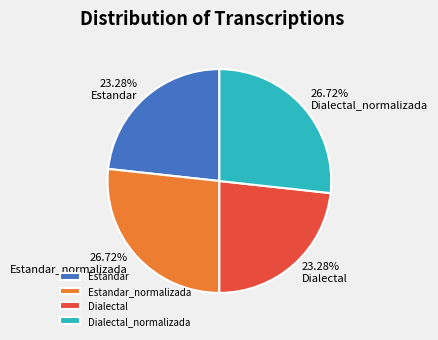

True or false: Estandar accounts for 8% of the total.

False